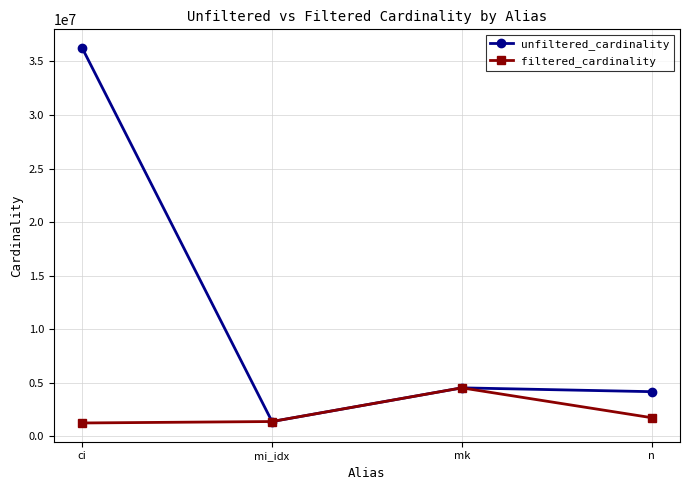

What position from the right is mi_idx?

3